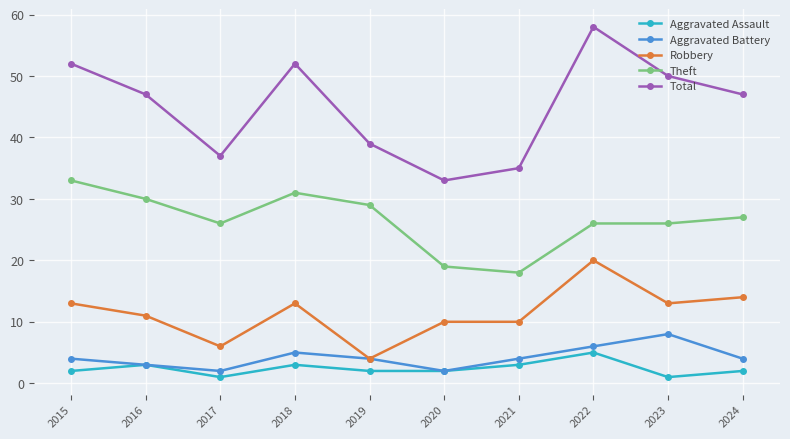

At which category does Aggravated Assault reach its first local valley?

2017